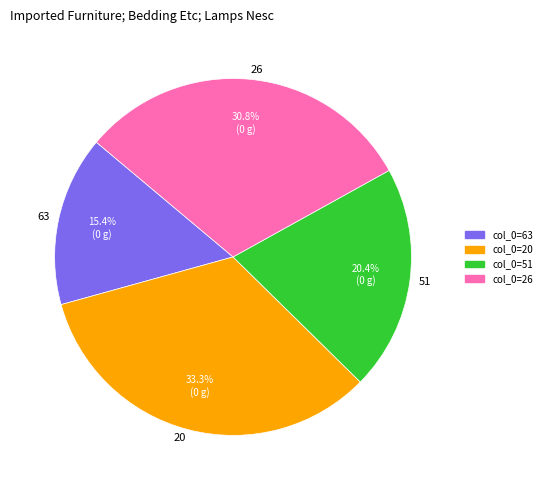

Which has a higher value, 63 or 20?

20